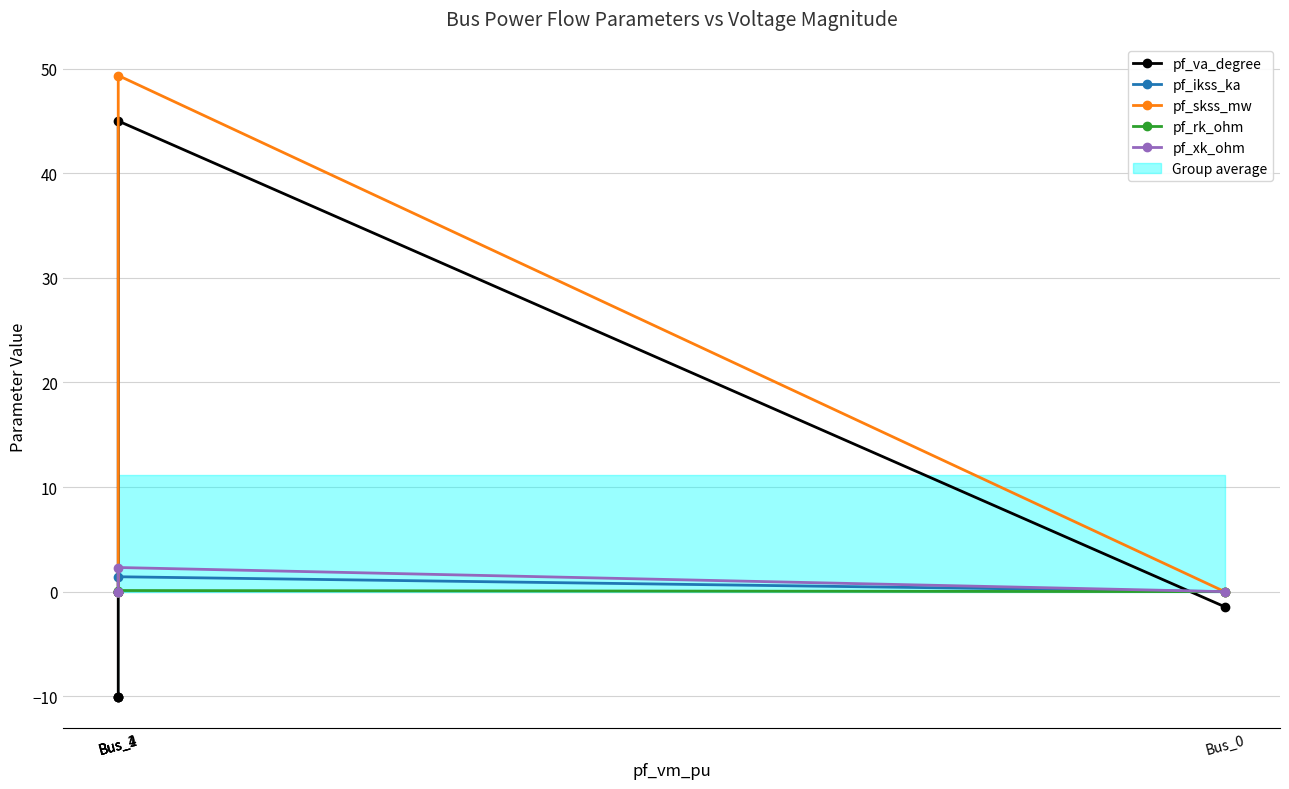

What is the maximum value shown in the chart?

49.3